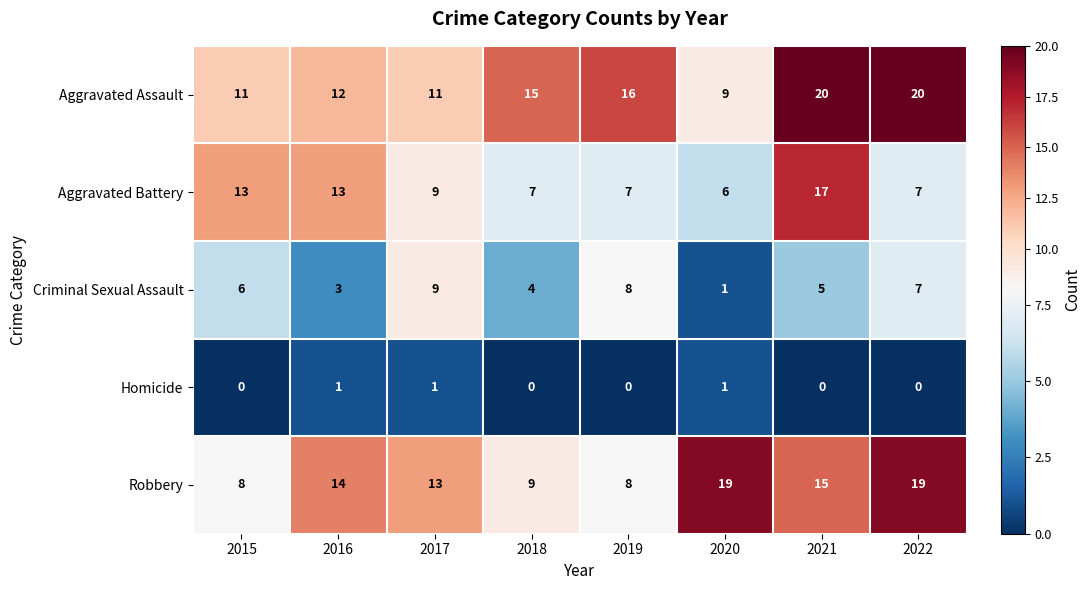

Between 2019 and 2020, which series saw the biggest shift?

Robbery